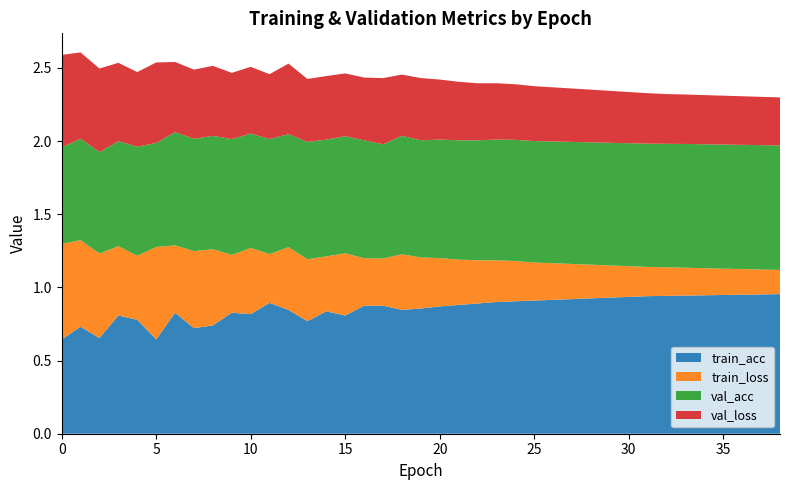

Reading right to left, transcribe all the data shown in this chart.

train_loss: 38=0.2	37=0.2	36=0.2	35=0.2	34=0.2	33=0.2	32=0.2	31=0.2	30=0.2	29=0.2	28=0.2	27=0.2	26=0.2	25=0.3	24=0.3	23=0.3	22=0.3	21=0.3	20=0.3	19=0.3	18=0.4	17=0.3	16=0.3	15=0.4	14=0.4	13=0.4	12=0.4	11=0.3	10=0.5	9=0.4	8=0.5	7=0.5	6=0.5	5=0.6	4=0.4	3=0.5	2=0.6	1=0.6	0=0.7
val_loss: 38=0.3	37=0.3	36=0.3	35=0.3	34=0.3	33=0.3	32=0.3	31=0.3	30=0.3	29=0.4	28=0.4	27=0.4	26=0.4	25=0.4	24=0.4	23=0.4	22=0.4	21=0.4	20=0.4	19=0.4	18=0.4	17=0.5	16=0.4	15=0.4	14=0.4	13=0.4	12=0.5	11=0.4	10=0.5	9=0.5	8=0.5	7=0.5	6=0.5	5=0.6	4=0.5	3=0.5	2=0.6	1=0.6	0=0.6
train_acc: 38=1.0	37=1.0	36=0.9	35=0.9	34=0.9	33=0.9	32=0.9	31=0.9	30=0.9	29=0.9	28=0.9	27=0.9	26=0.9	25=0.9	24=0.9	23=0.9	22=0.9	21=0.9	20=0.9	19=0.9	18=0.8	17=0.9	16=0.9	15=0.8	14=0.8	13=0.8	12=0.8	11=0.9	10=0.8	9=0.8	8=0.7	7=0.7	6=0.8	5=0.6	4=0.8	3=0.8	2=0.7	1=0.7	0=0.6
val_acc: 38=0.9	37=0.8	36=0.8	35=0.8	34=0.8	33=0.8	32=0.8	31=0.8	30=0.8	29=0.8	28=0.8	27=0.8	26=0.8	25=0.8	24=0.8	23=0.8	22=0.8	21=0.8	20=0.8	19=0.8	18=0.8	17=0.8	16=0.8	15=0.8	14=0.8	13=0.8	12=0.8	11=0.8	10=0.8	9=0.8	8=0.8	7=0.8	6=0.8	5=0.7	4=0.7	3=0.7	2=0.7	1=0.7	0=0.7